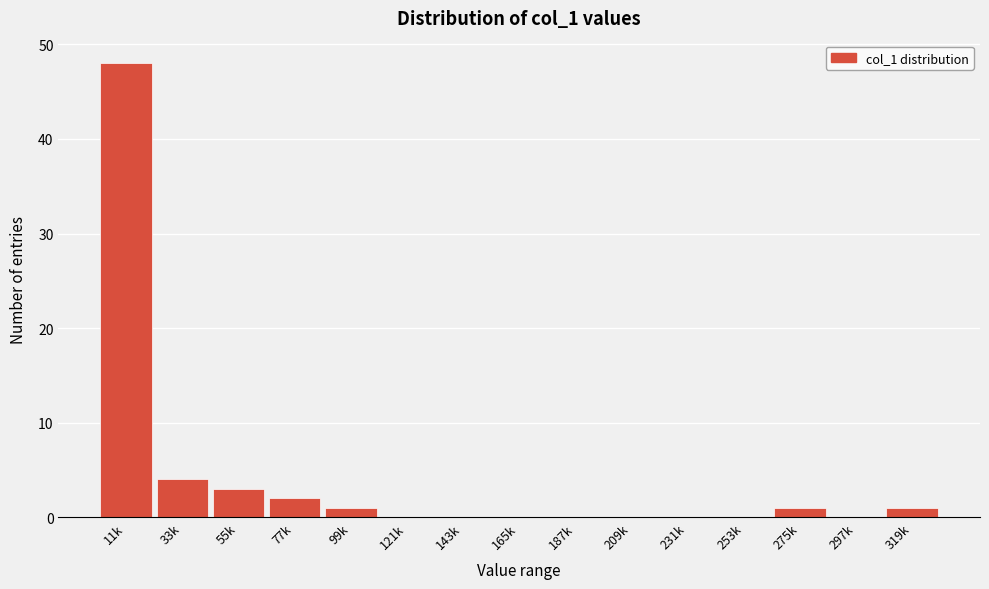

Reading left to right, transcribe all the data shown in this chart.

11k=48	33k=4	55k=3	77k=2	99k=1	121k=0	143k=0	165k=0	187k=0	209k=0	231k=0	253k=0	275k=1	297k=0	319k=1